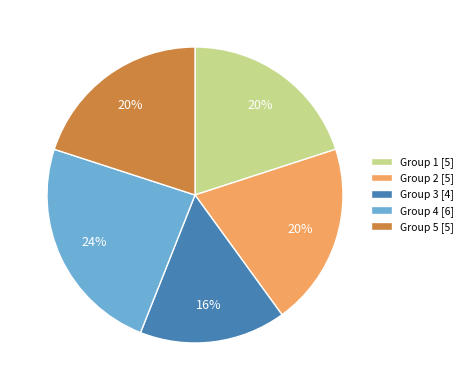

What is the smallest slice in the pie chart?

Group 3